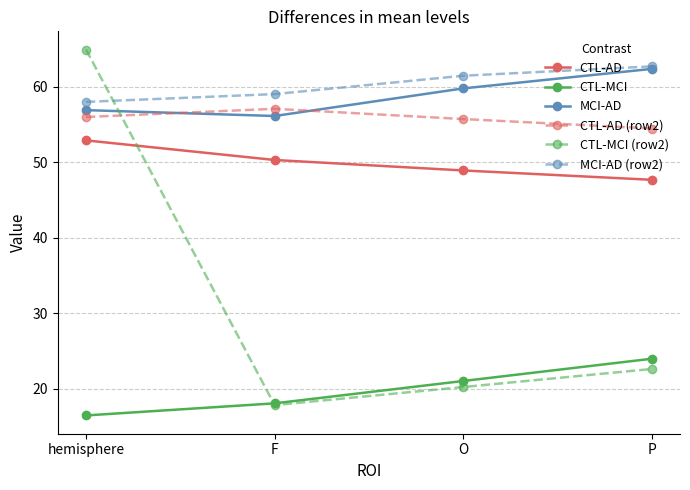

In CTL-MCI (row2), how many points are lower than both neighbors (excluding endpoints)?

1